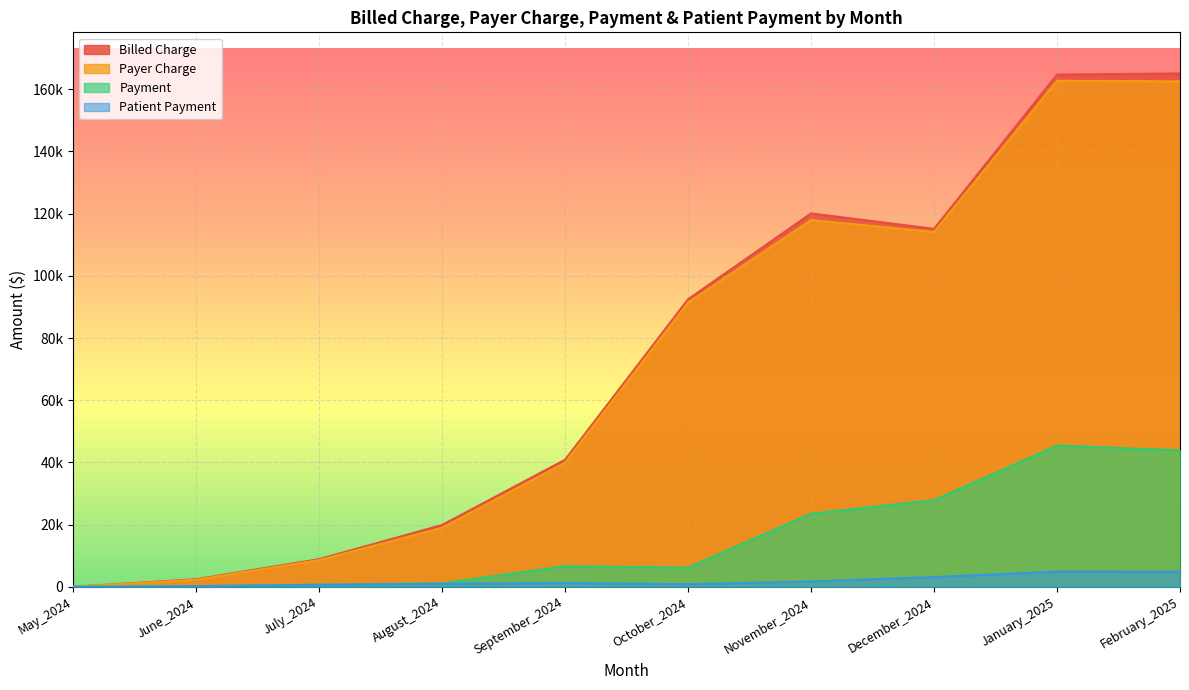

What is the maximum value for Payment?

45390.2